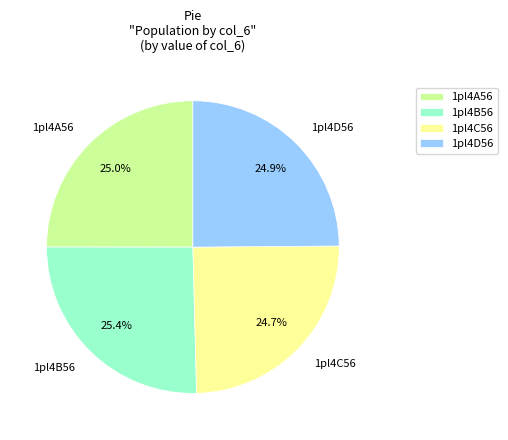

True or false: 1pl4C56 accounts for 30% of the total.

False